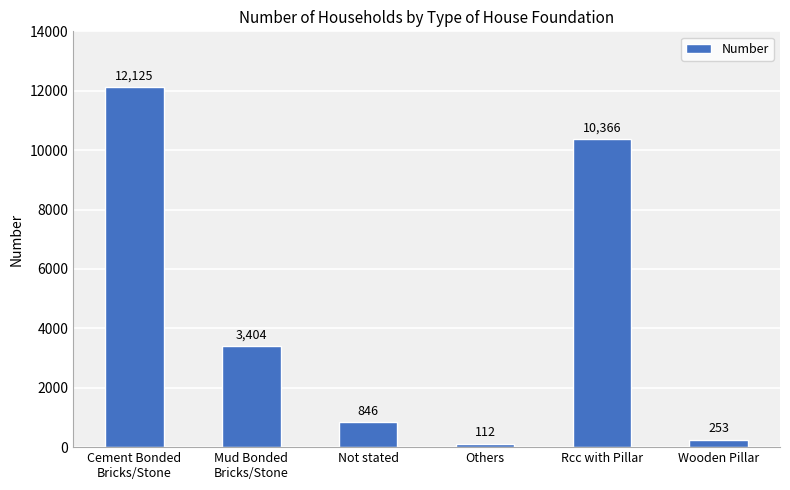

What is the label of the 3rd bar from the right?

Others